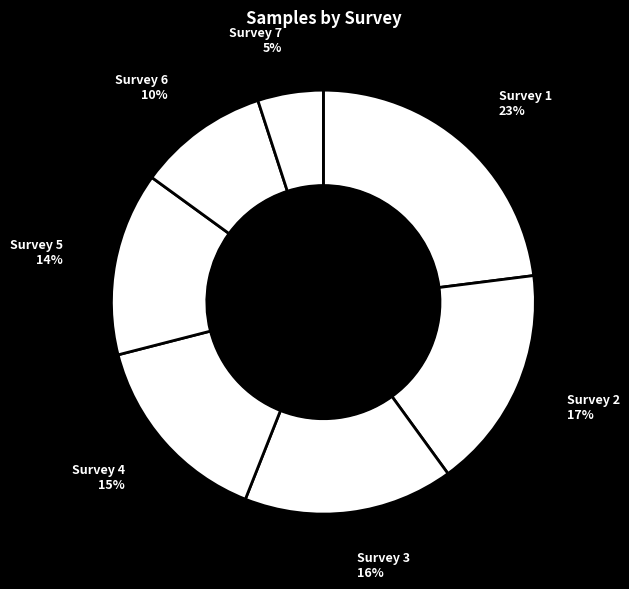

Do Survey 1 and Survey 3 together represent more than half of the pie?

No